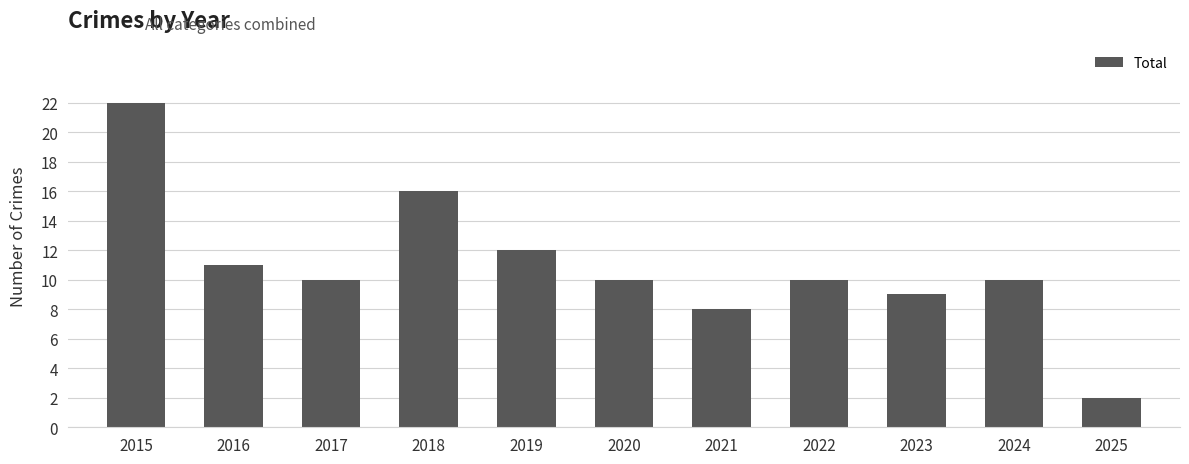

Reading left to right, what are all the values shown in this chart?

22	11	10	16	12	10	8	10	9	10	2